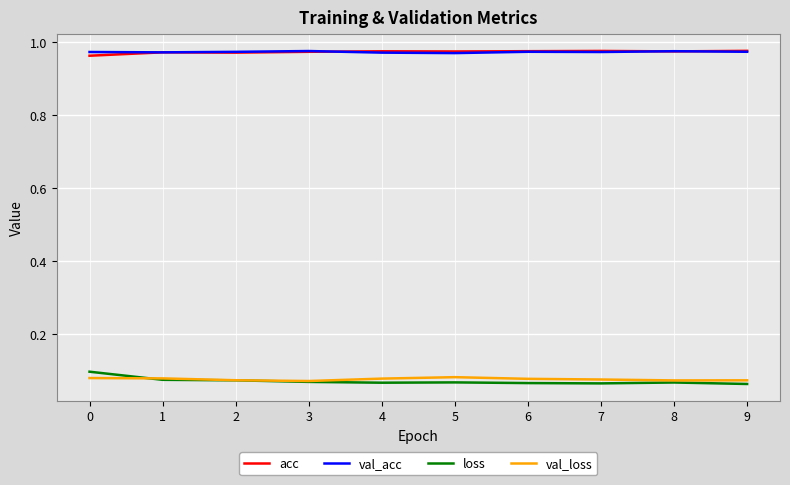

At how many categories does at least one series exceed 0?

10